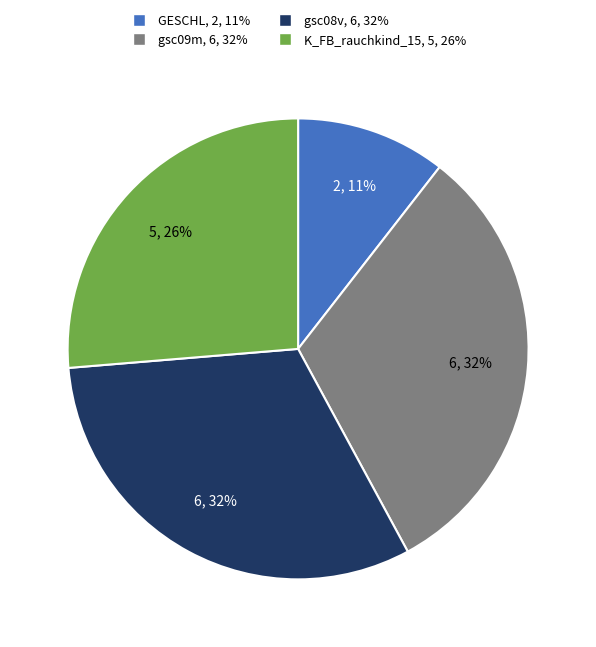

To the nearest percent, what is the difference between the largest and smallest slice percentages?

21%